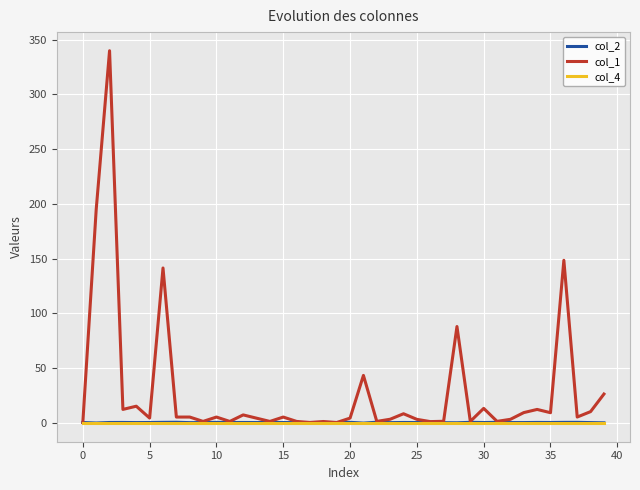

What is the maximum value shown in the chart?

340.0